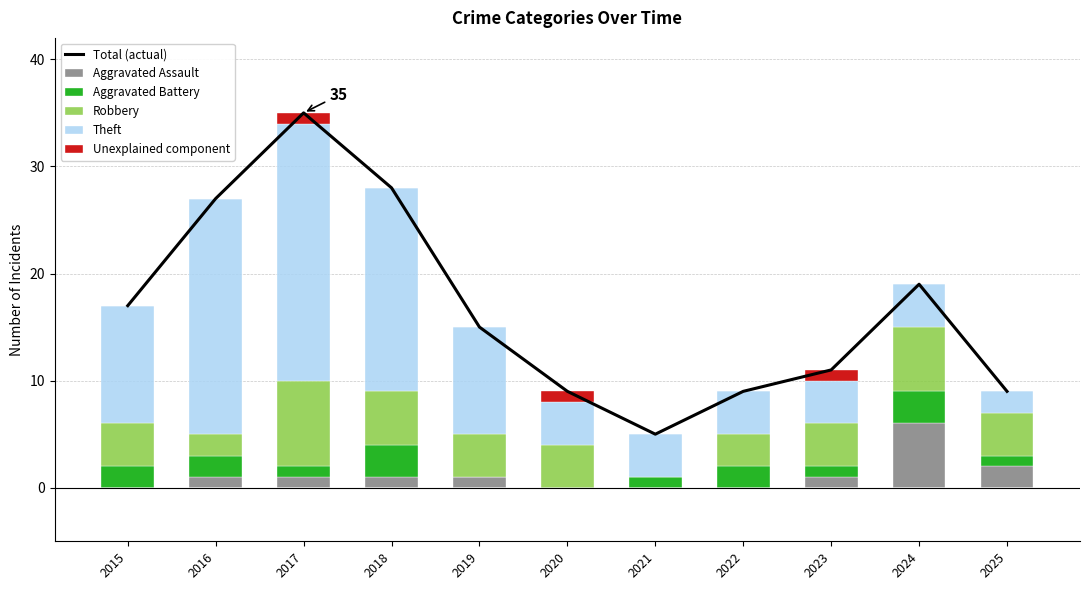

Which category has the highest value in the Aggravated Assault series?

2024